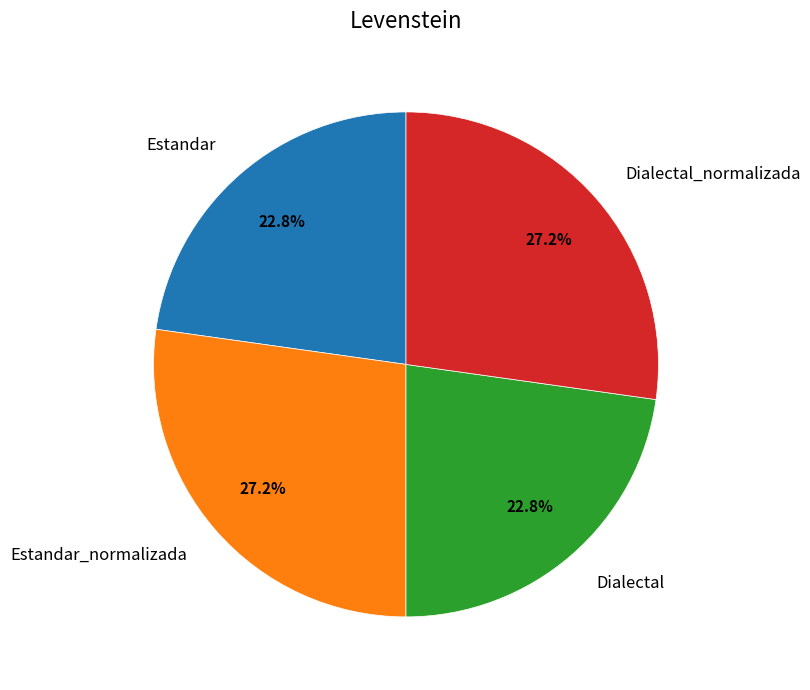

What percentage is the Estandar_normalizada slice, to the nearest percent?

27%